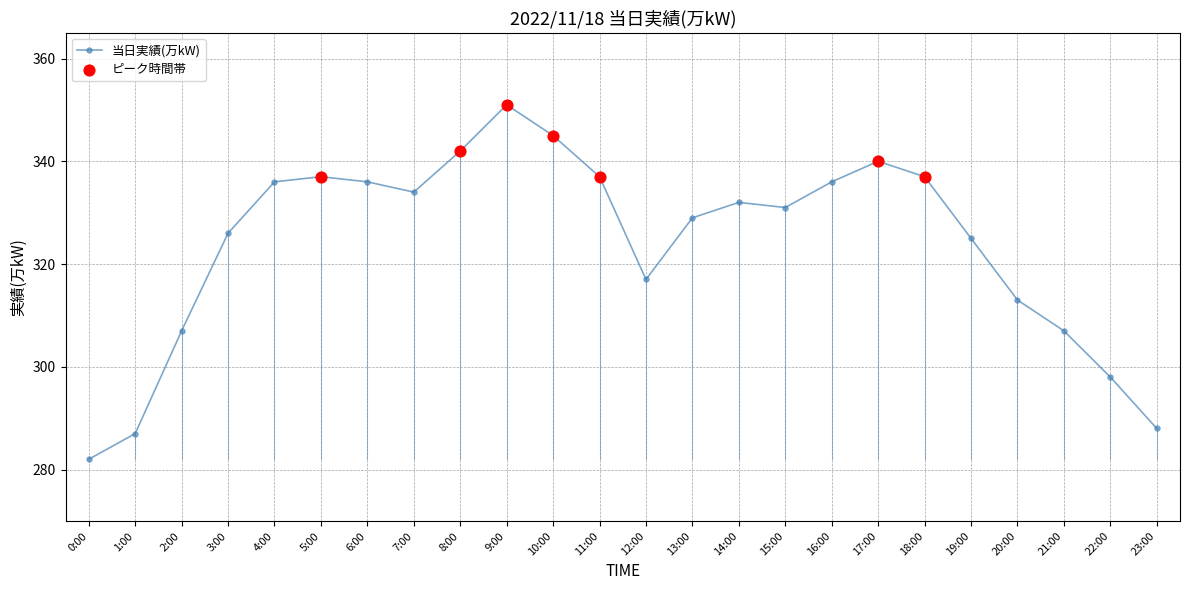

What is the change in value from 0:00 to 7:00?

+52